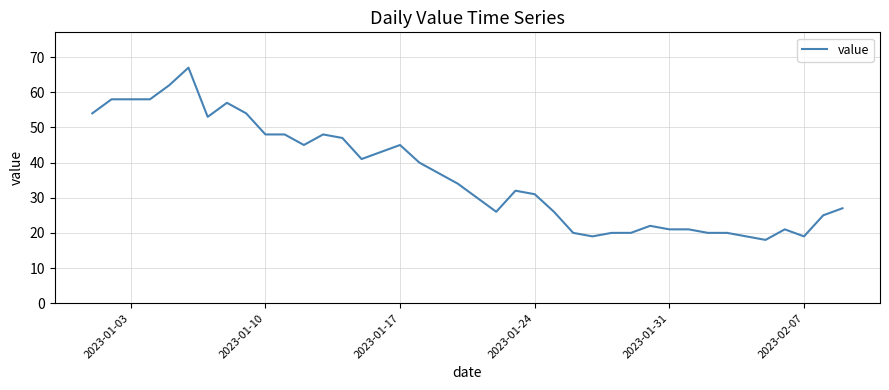

What is the smallest value displayed?

18